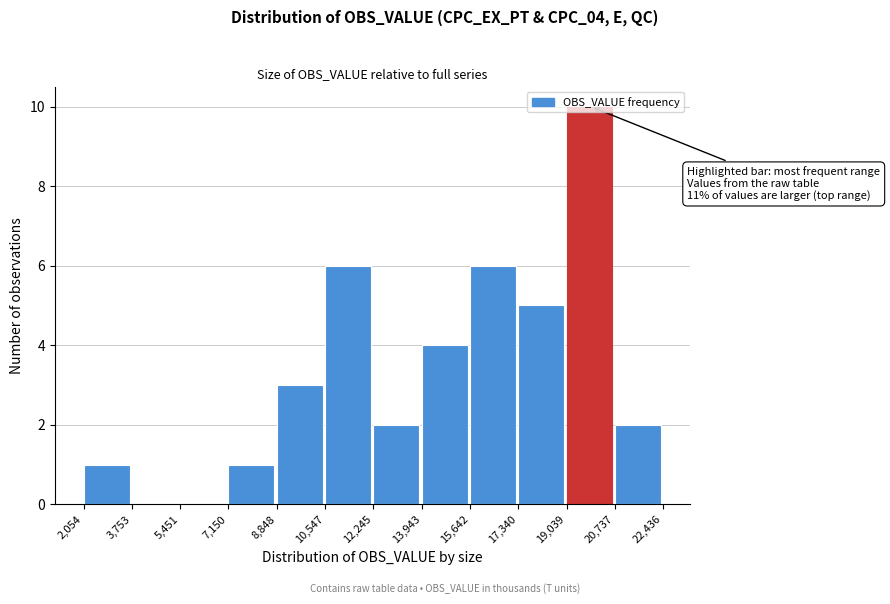

Which range on the x-axis has the tallest bar?

19,039 to 20,737